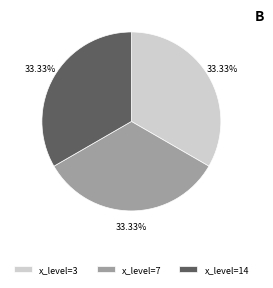

Is the sum of x_level=3 and x_level=14 greater than half?

Yes